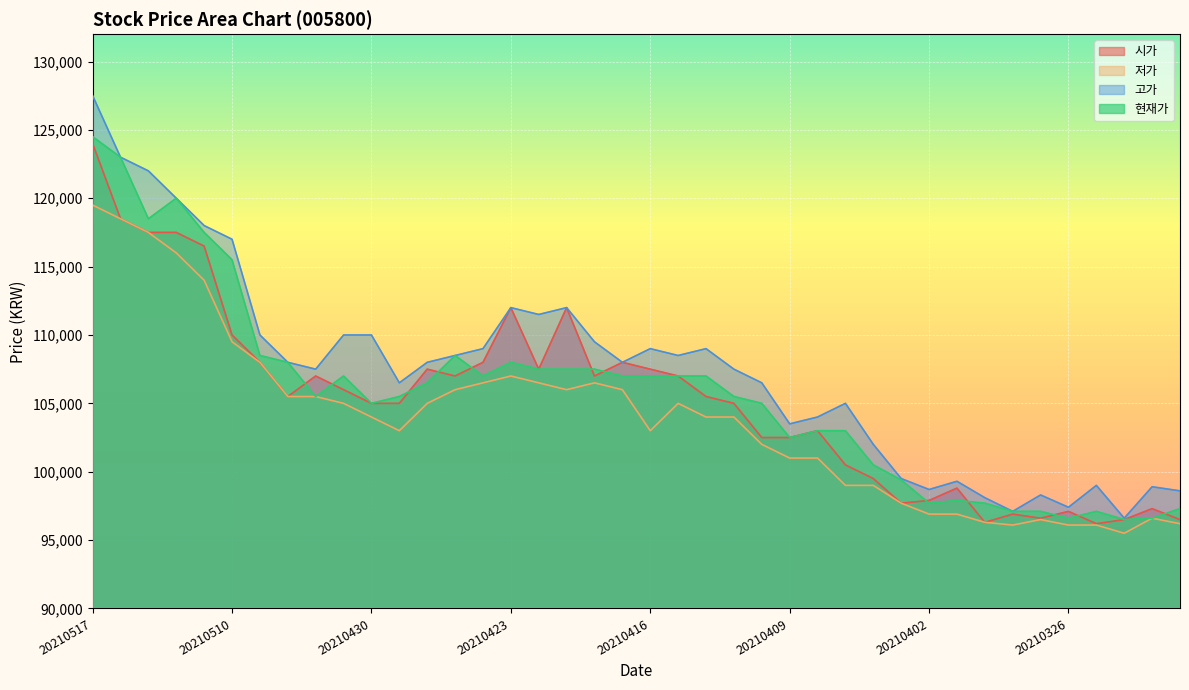

The 현재가 series shows 162843 at 20210513. True or false?

False